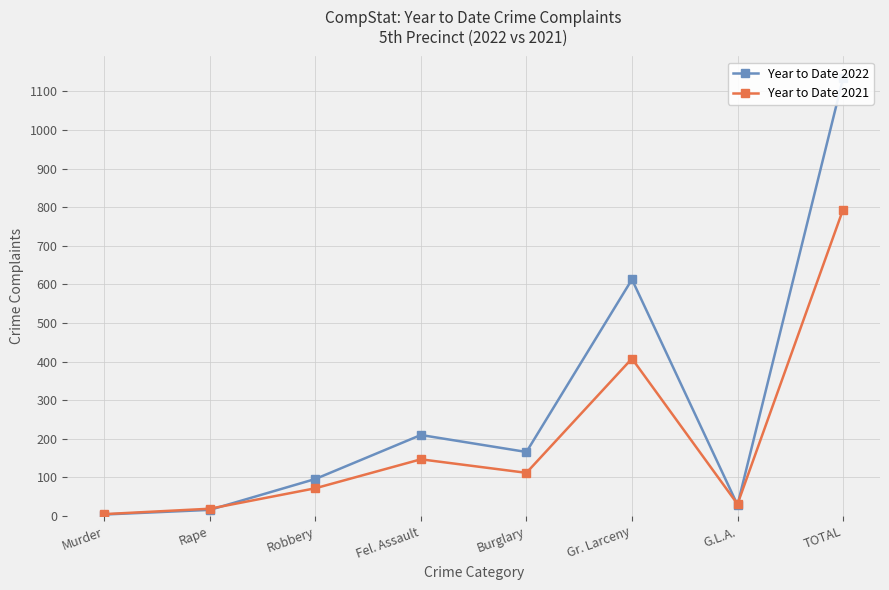

Reading left to right, transcribe all the data shown in this chart.

Year to Date 2022: Murder=4	Rape=16	Robbery=96	Fel. Assault=210	Burglary=166	Gr. Larceny=613	G.L.A.=29	TOTAL=1134
Year to Date 2021: Murder=5	Rape=19	Robbery=72	Fel. Assault=147	Burglary=112	Gr. Larceny=408	G.L.A.=31	TOTAL=794